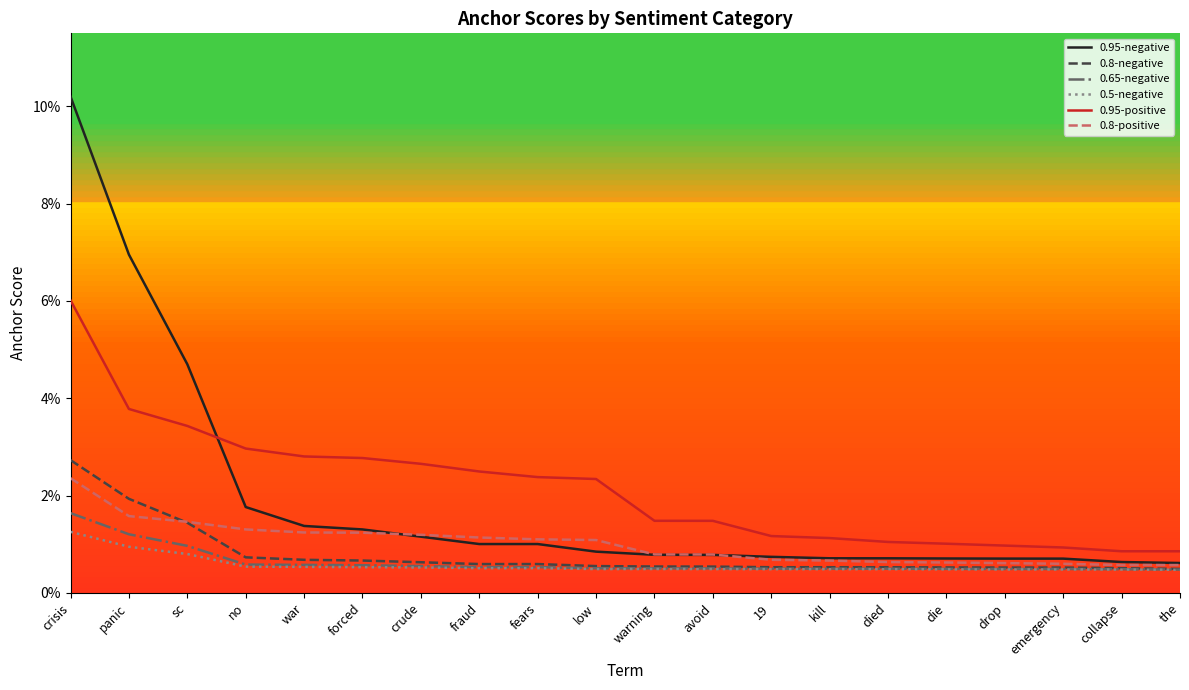

True or false: 0.65-negative and 0.95-negative intersect in this chart.

False